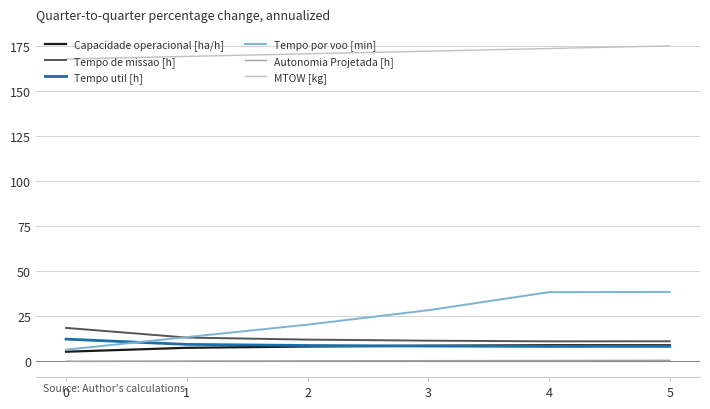

True or false: MTOW [kg] and Tempo por voo [min] intersect in this chart.

False